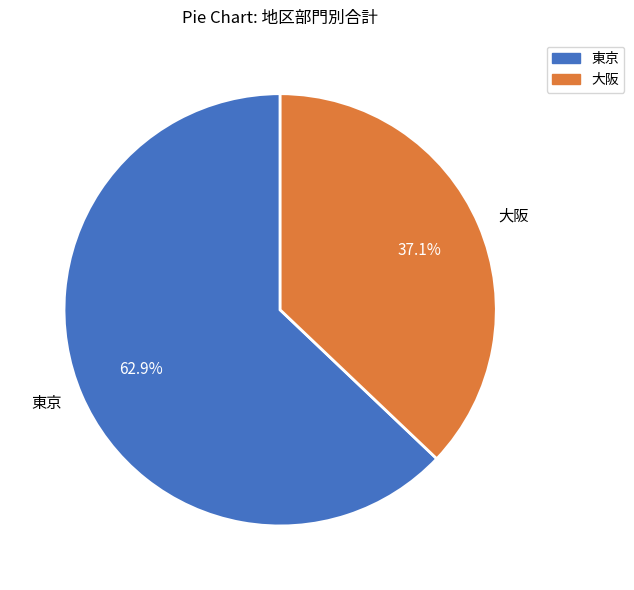

What percentage do 大阪 and 東京 together represent?

100.0%